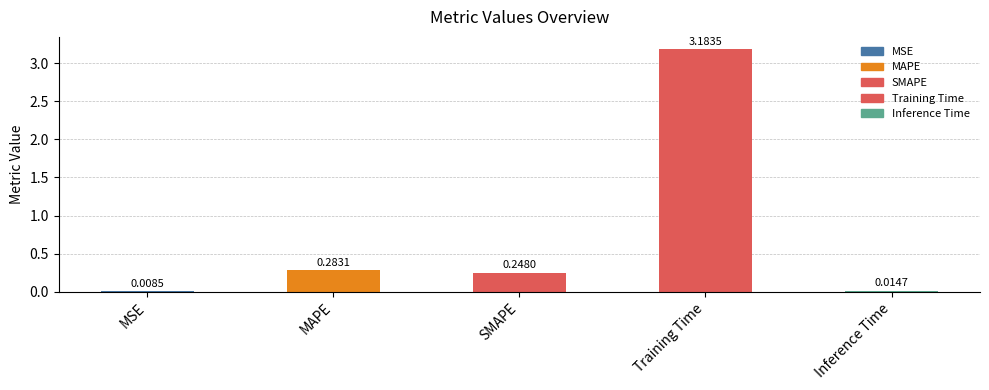

Which category has the highest value across all series?

Training Time